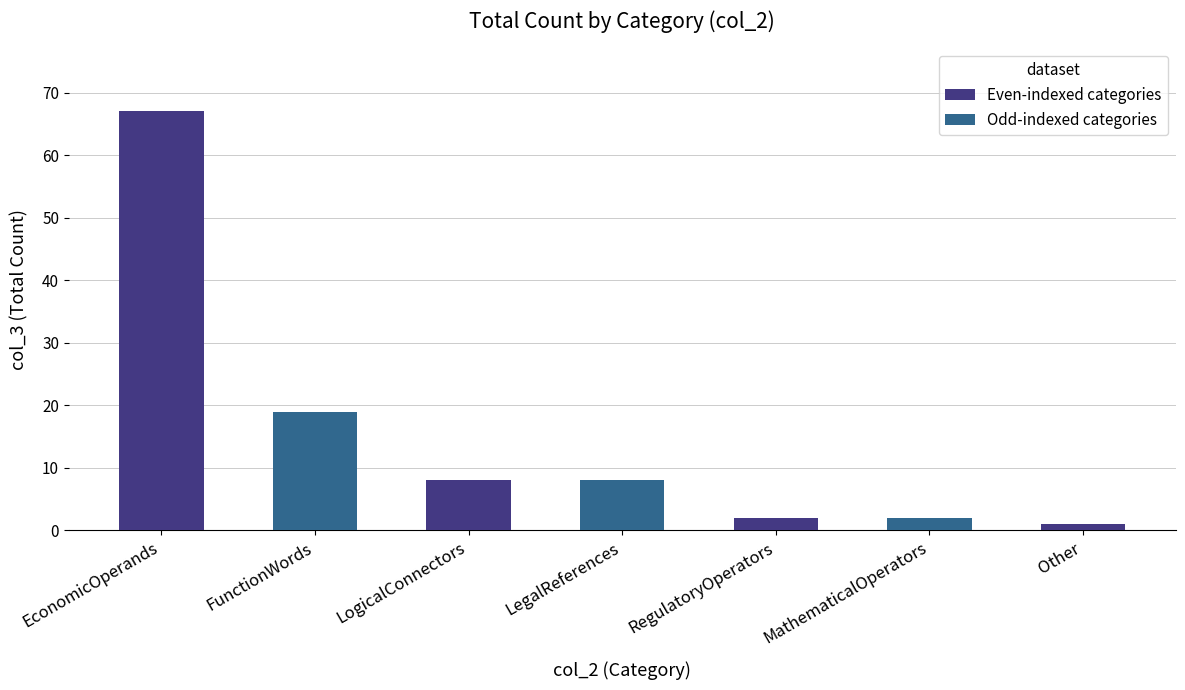

Reading left to right, list all the values displayed in this chart.

67	19	8	8	2	2	1